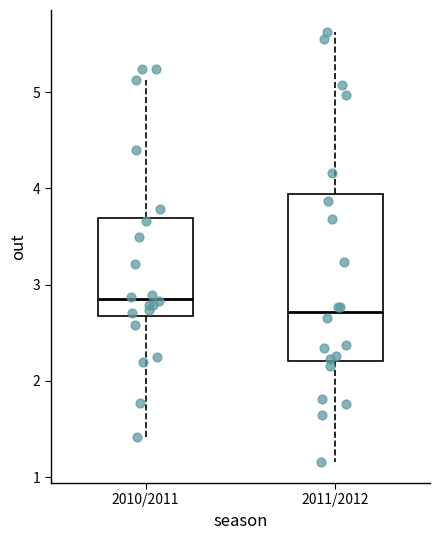

Reading left to right, transcribe this box plot: for each box, give where its median line is, the range the box spans, and where its two whiskers end, as read against the y-axis. The values are not printed on the chart, so give them approximately, as read against the axis.

2010/2011: median 2.9, box 2.7 to 3.7, whiskers 1.4 to 5.1
2011/2012: median 2.7, box 2.2 to 3.9, whiskers 1.2 to 5.6